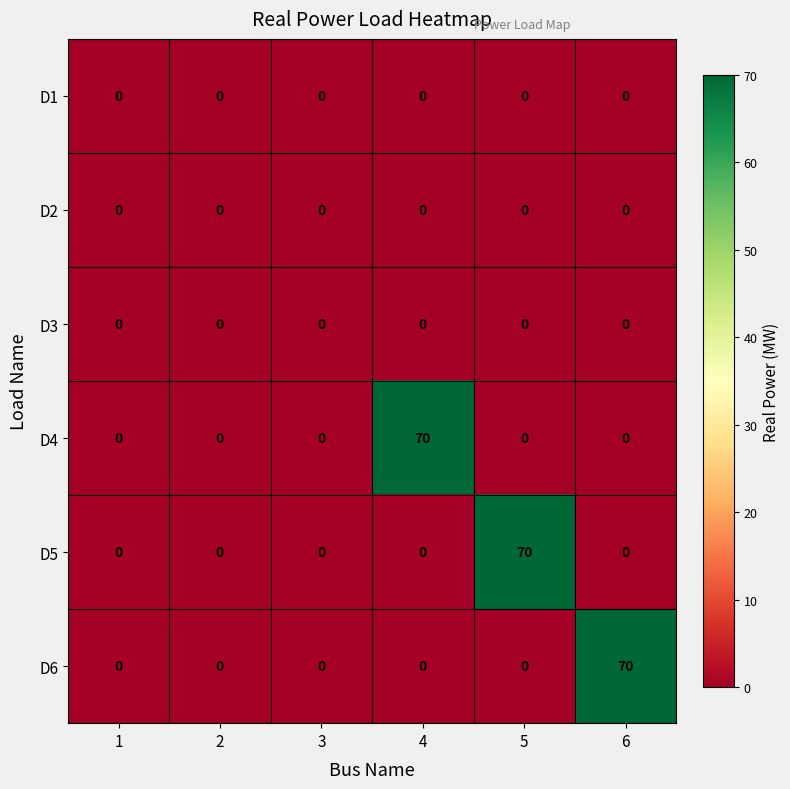

What is the spread (max minus min) of values at 5?

70